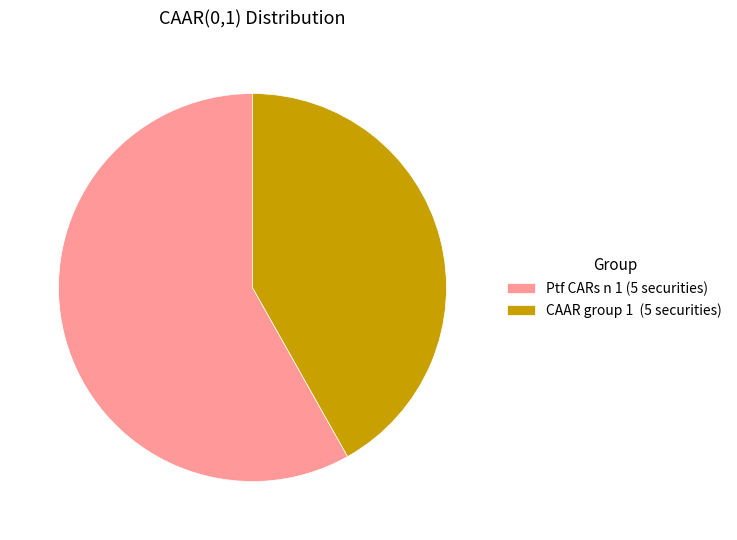

How many segments does this pie chart have?

2